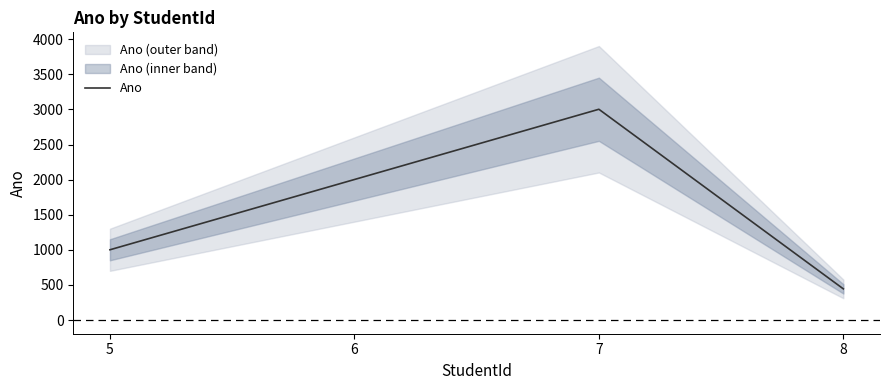

What value does the data have at 5, to the nearest 50?

1000